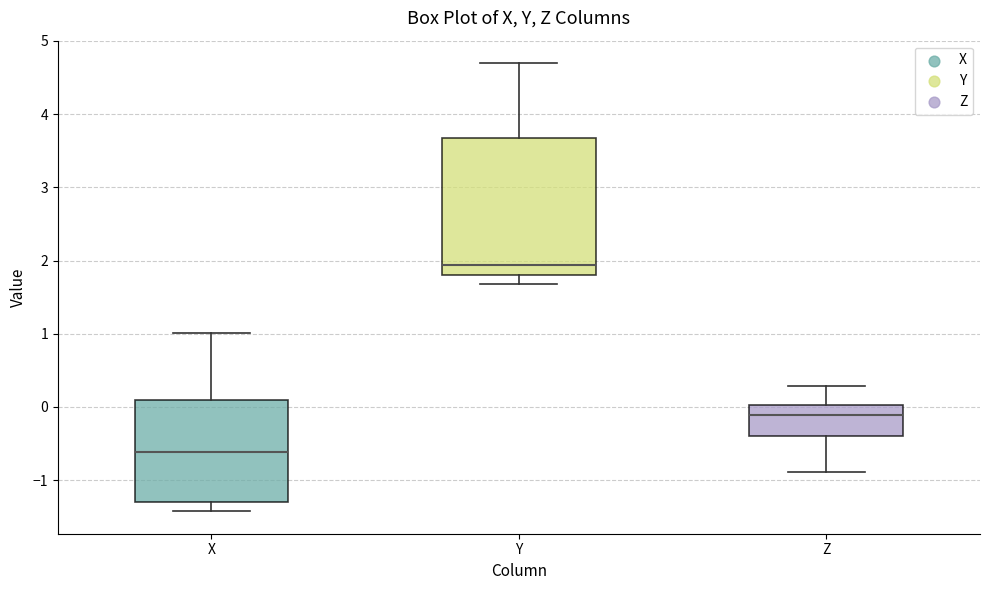

Reading left to right, transcribe this box plot: for each box, give where its median line is, the range the box spans, and where its two whiskers end, as read against the y-axis. The values are not printed on the chart, so give them approximately, as read against the axis.

X: median -0.6, box -1.3 to 0.1, whiskers -1.4 to 1.0
Y: median 1.9, box 1.8 to 3.7, whiskers 1.7 to 4.7
Z: median -0.1, box -0.4 to 0.0, whiskers -0.9 to 0.3